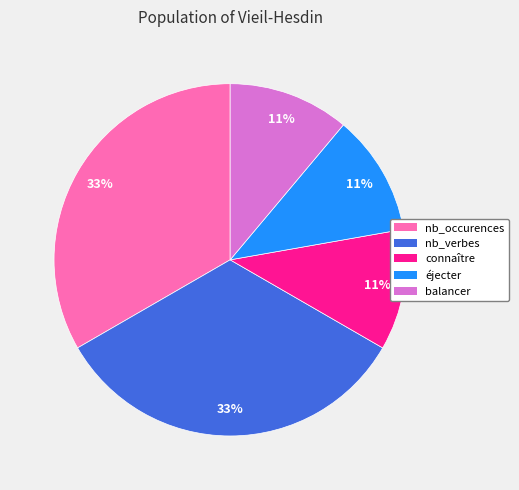

True or false: nb_verbes accounts for 33% of the total.

True